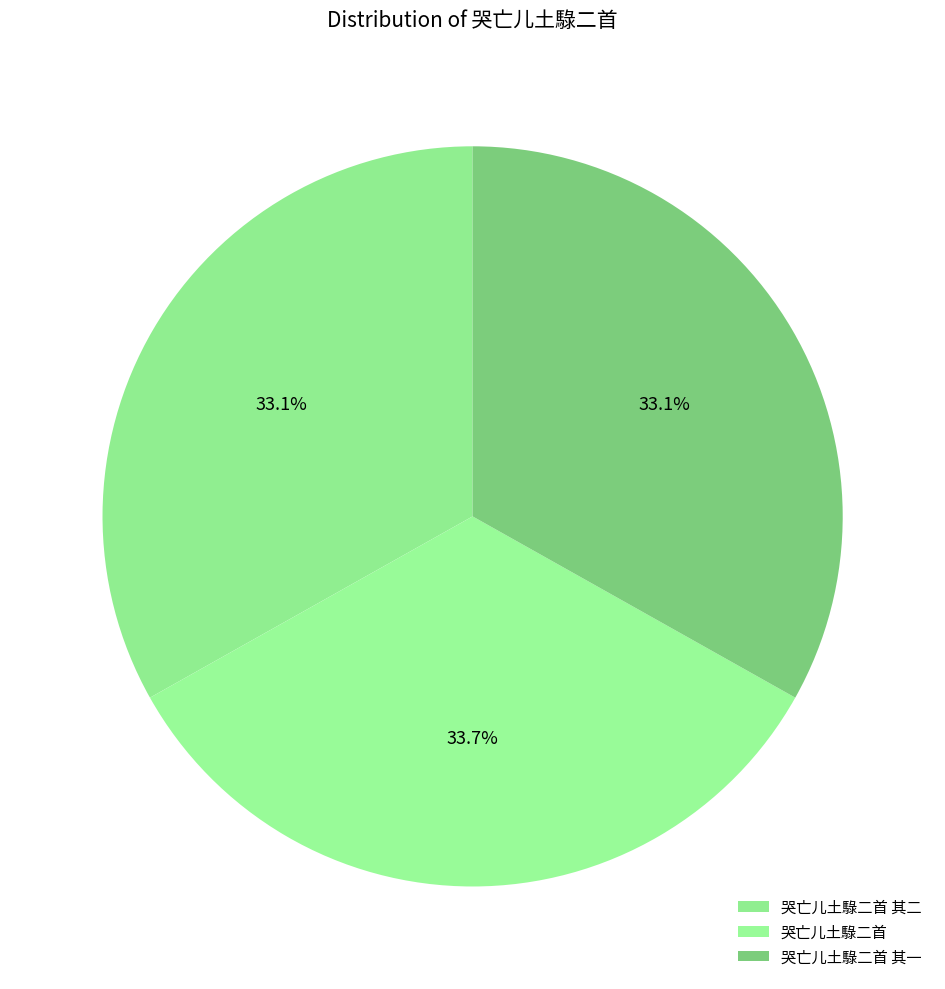

Is it true that 哭亡儿土騄二首 其一 is 42% of the pie?

False